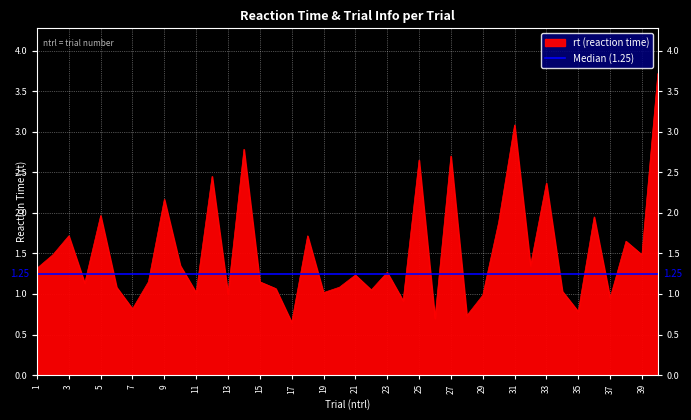

How many points are lower than both their immediate neighbors (excluding endpoints)?

14